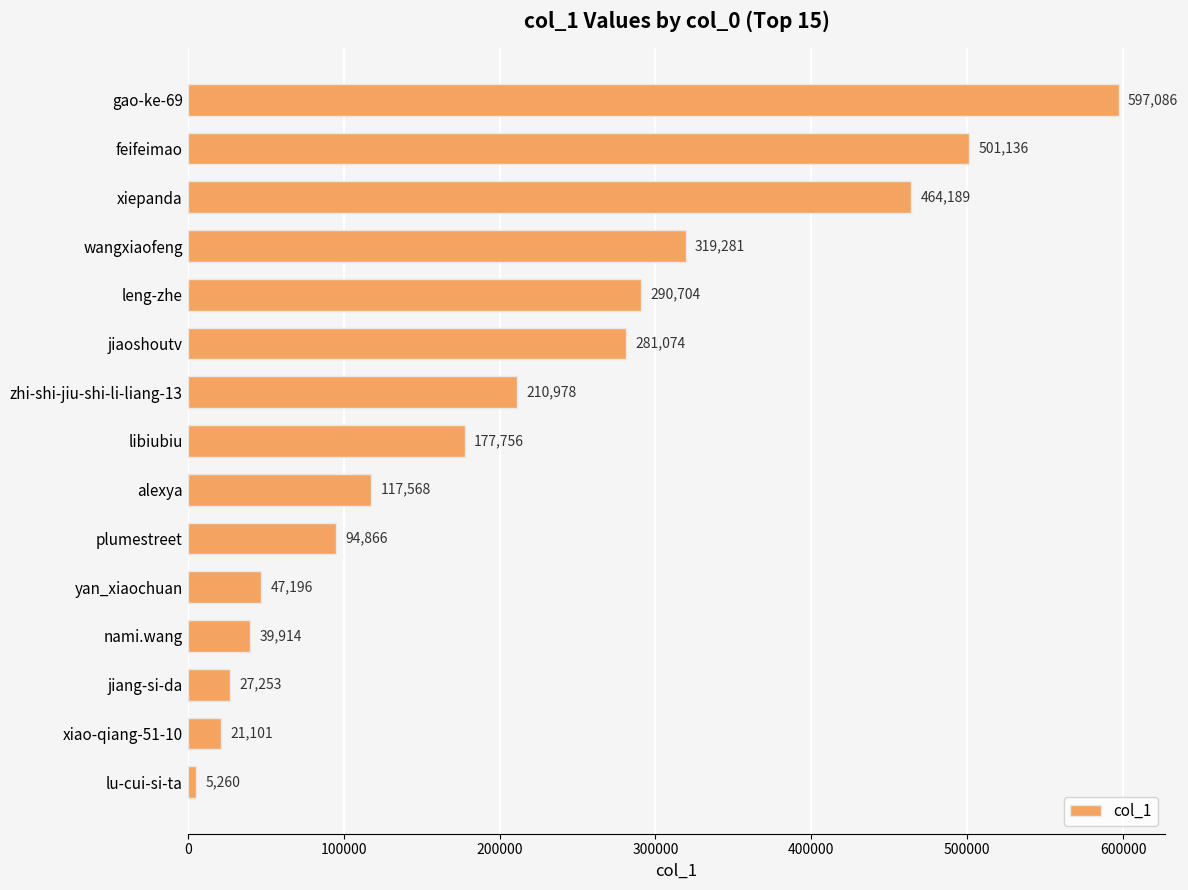

At which label is the value closest to 301173?

leng-zhe